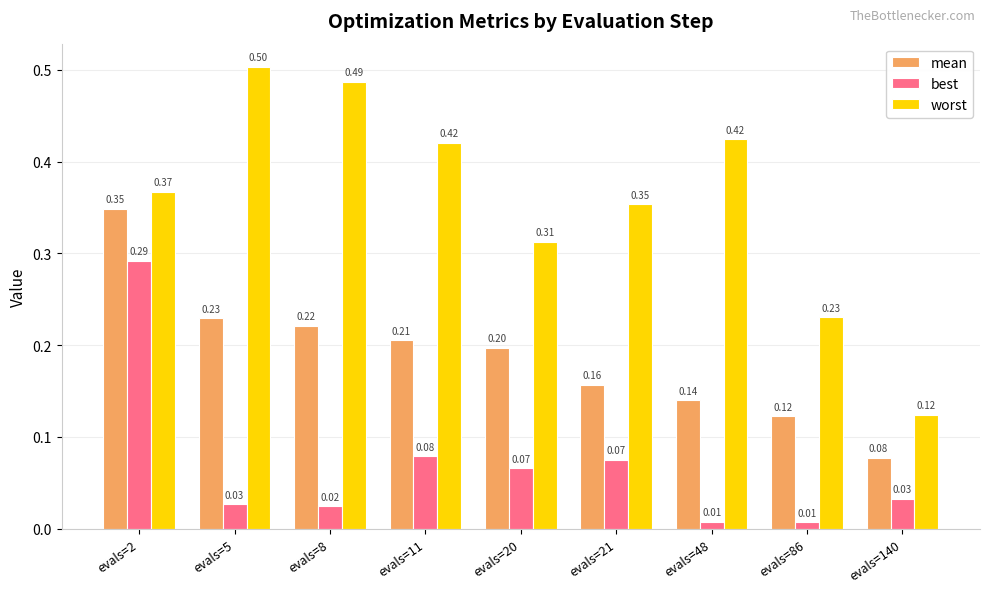

Count the number of categories in the chart.

9